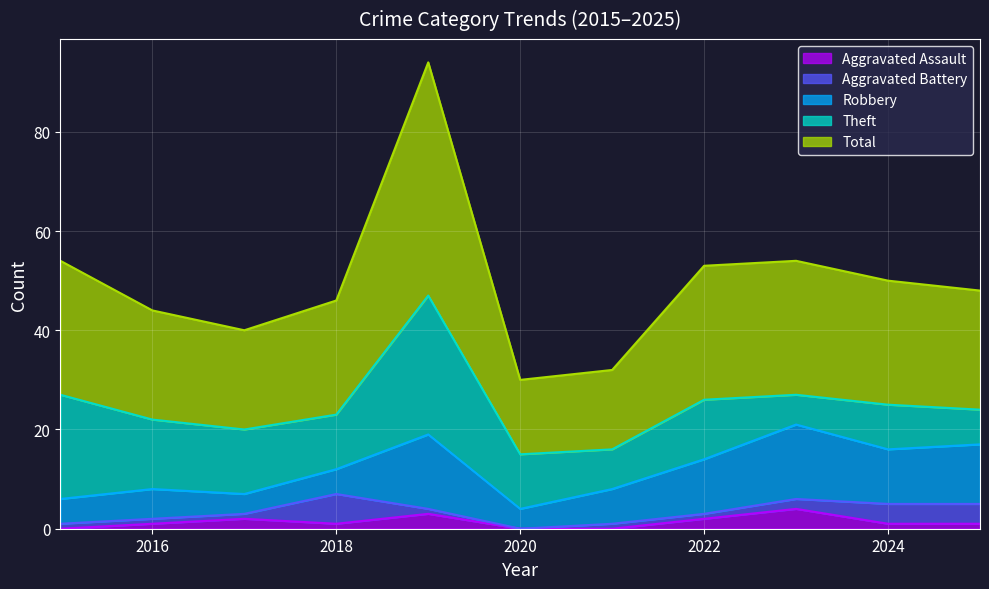

At which category is the sum across all series the highest?

2019